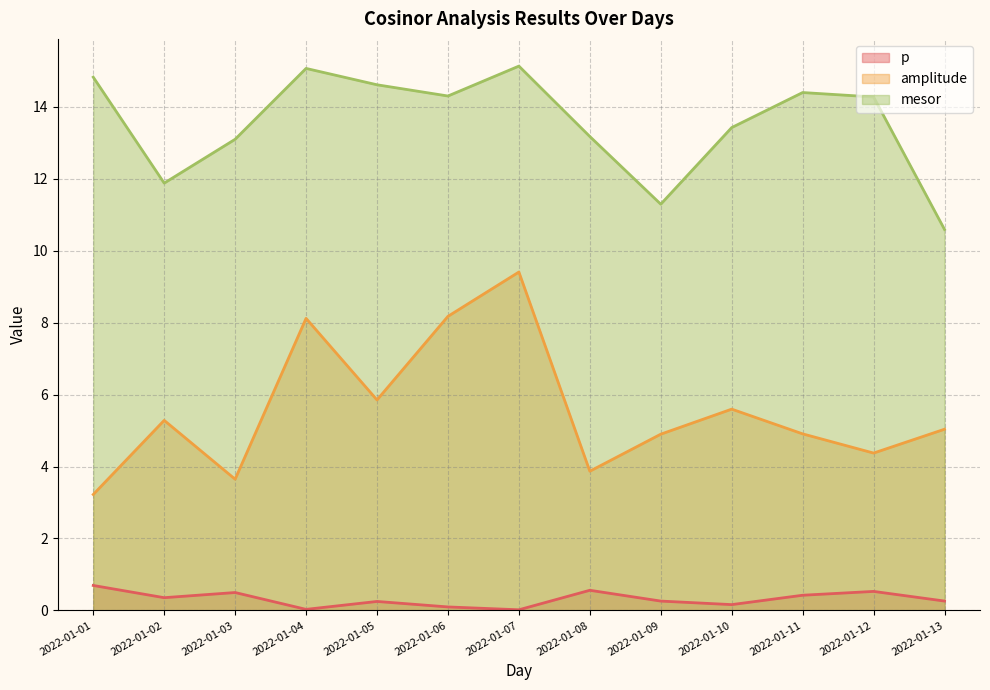

Reading right to left, extract all data points from this chart.

p: 0.3	0.5	0.4	0.2	0.3	0.6	0.0	0.1	0.2	0.0	0.5	0.4	0.7
amplitude: 5.0	4.4	4.9	5.6	4.9	3.9	9.4	8.2	5.8	8.1	3.6	5.3	3.2
mesor: 10.6	14.3	14.4	13.4	11.3	13.2	15.1	14.3	14.6	15.1	13.1	11.9	14.8